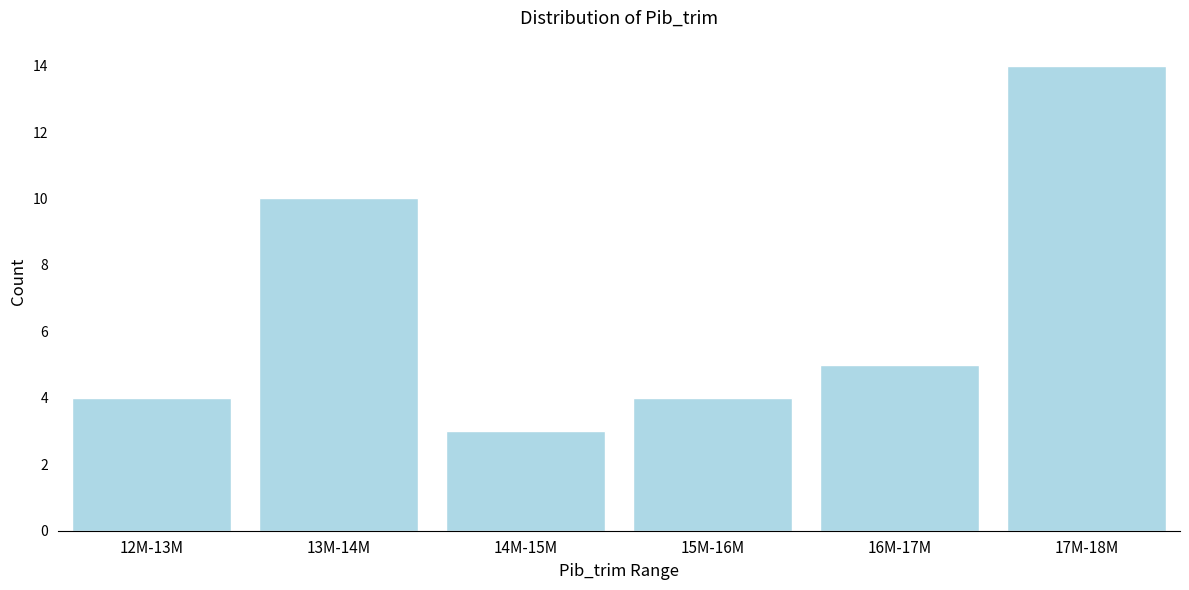

Reading left to right, extract all data points from this chart.

12M-13M=4	13M-14M=10	14M-15M=3	15M-16M=4	16M-17M=5	17M-18M=14